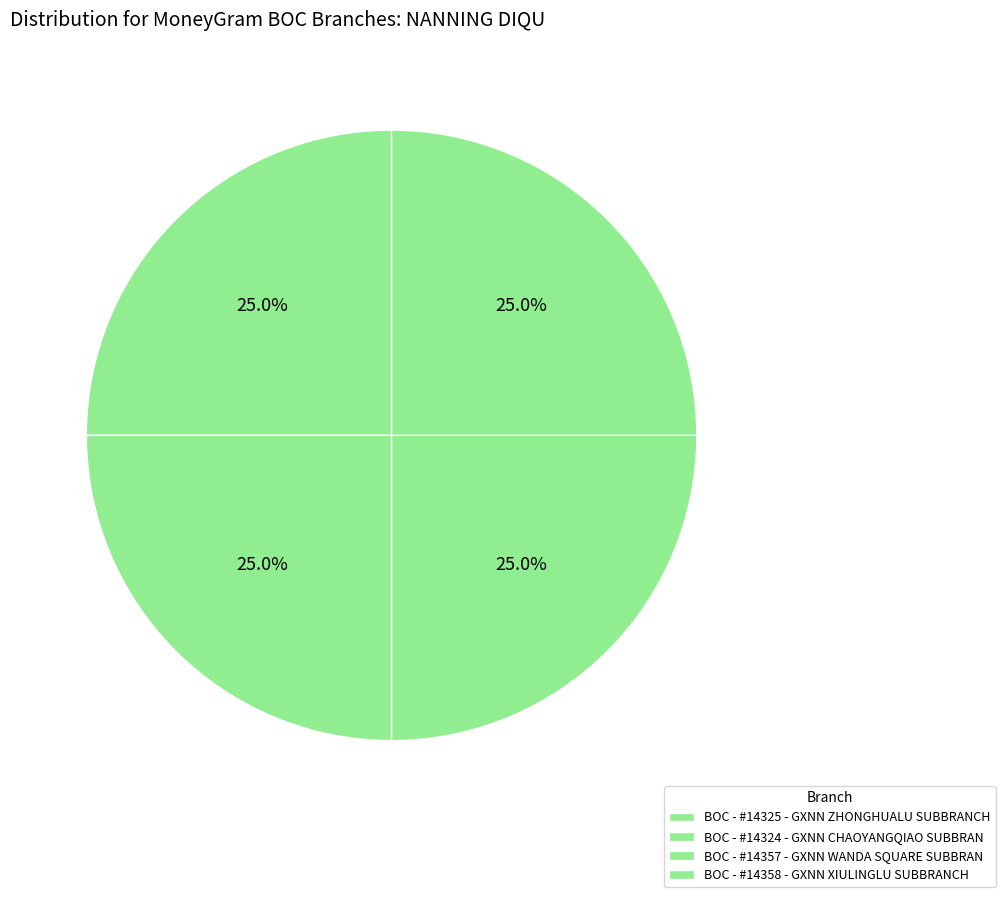

What is the largest slice in the pie chart?

BOC - #14325 - GXNN ZHONGHUALU SUBBRANCH